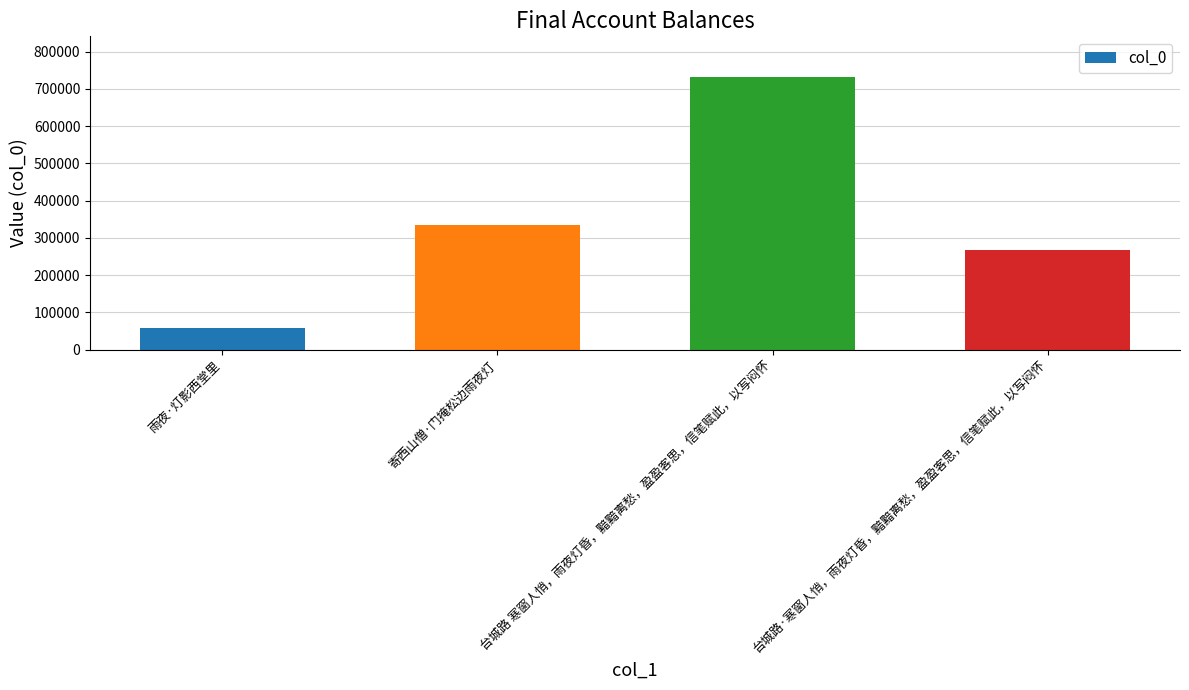

The value at 台城路 寒窗人悄，雨夜灯昏，黯黯离愁，盈盈客思，信笔赋此，以写闷怀 is 731032. True or false?

True